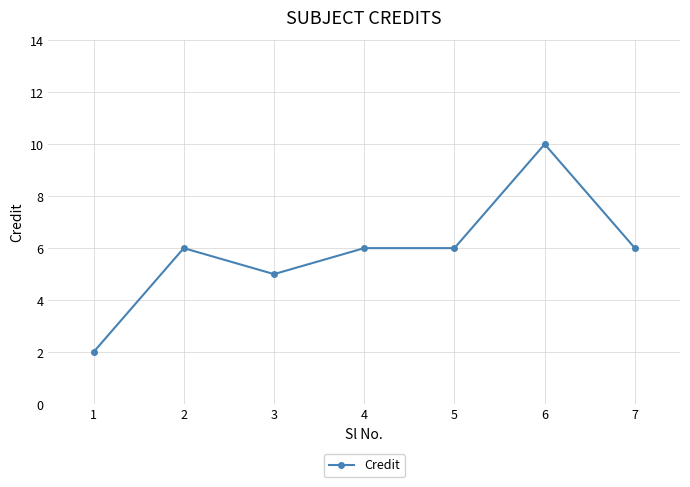

Is it true that the value at 1 is 2?

True